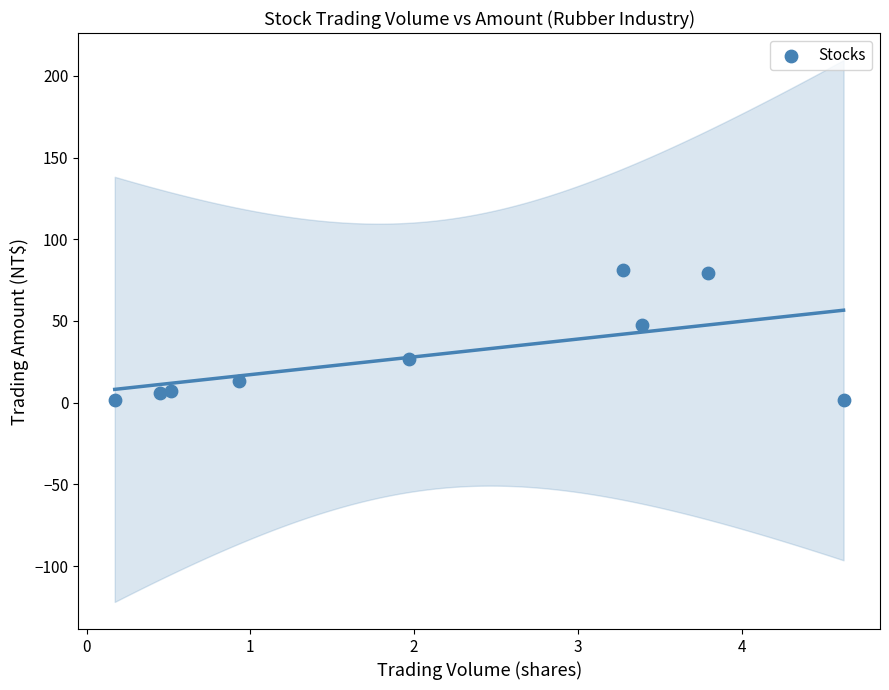

What is the average Y value?

29.4